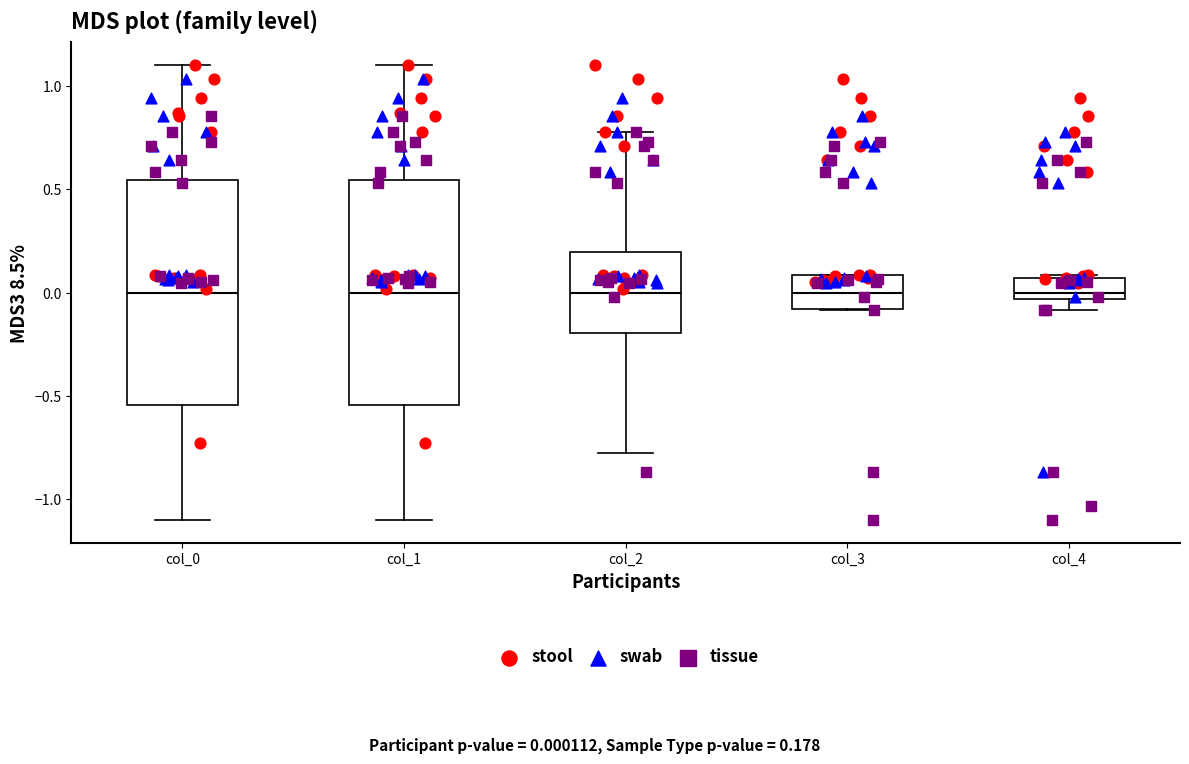

Reading left to right, transcribe this box plot: for each box, give where its median line is, the range the box spans, and where its two whiskers end, as read against the y-axis. The values are not printed on the chart, so give them approximately, as read against the axis.

col_0: median 0.00, box -0.55 to 0.55, whiskers -1.10 to 1.10
col_1: median 0.00, box -0.55 to 0.55, whiskers -1.10 to 1.10
col_2: median 0.00, box -0.20 to 0.20, whiskers -0.80 to 0.80
col_3: median 0.00, box -0.10 to 0.10, whiskers -0.10 to 0.10
col_4: median 0.00, box -0.05 to 0.05, whiskers -0.10 to 0.10